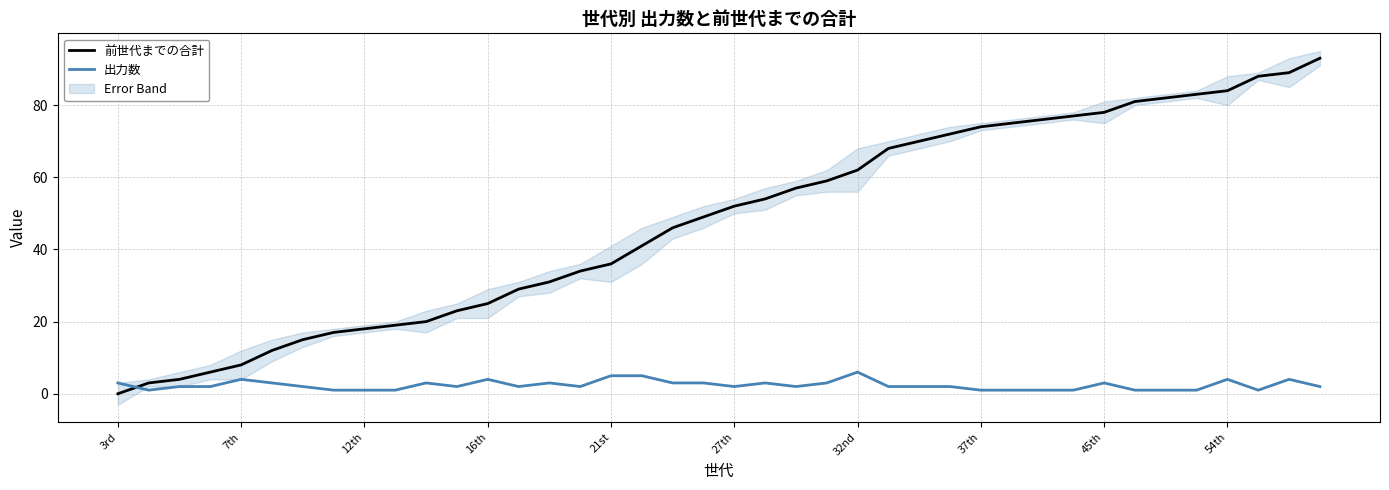

List the series in order of their overall mean, highest first.

前世代までの合計, 出力数